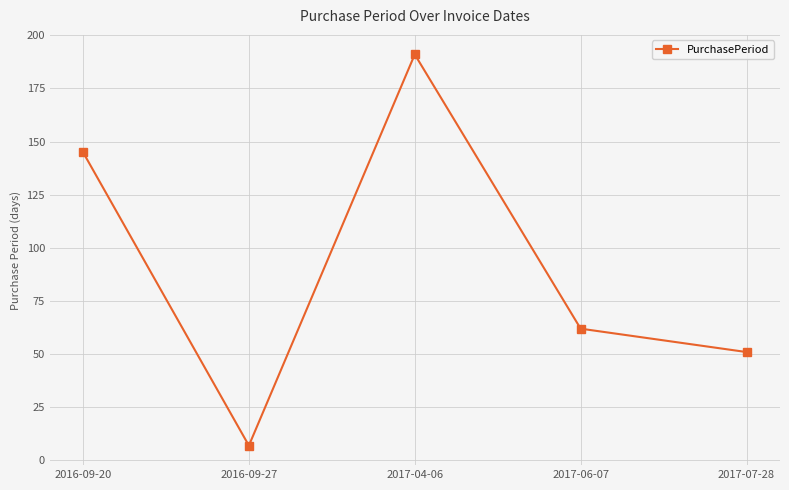

Reading right to left, what are all the values shown in this chart?

2017-07-28=51	2017-06-07=62	2017-04-06=191	2016-09-27=7	2016-09-20=145